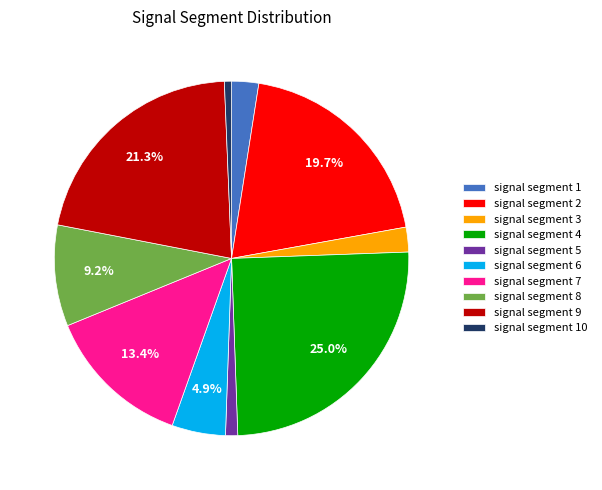

To the nearest percent, what is the combined percentage of signal segment 9 and signal segment 10?

22%